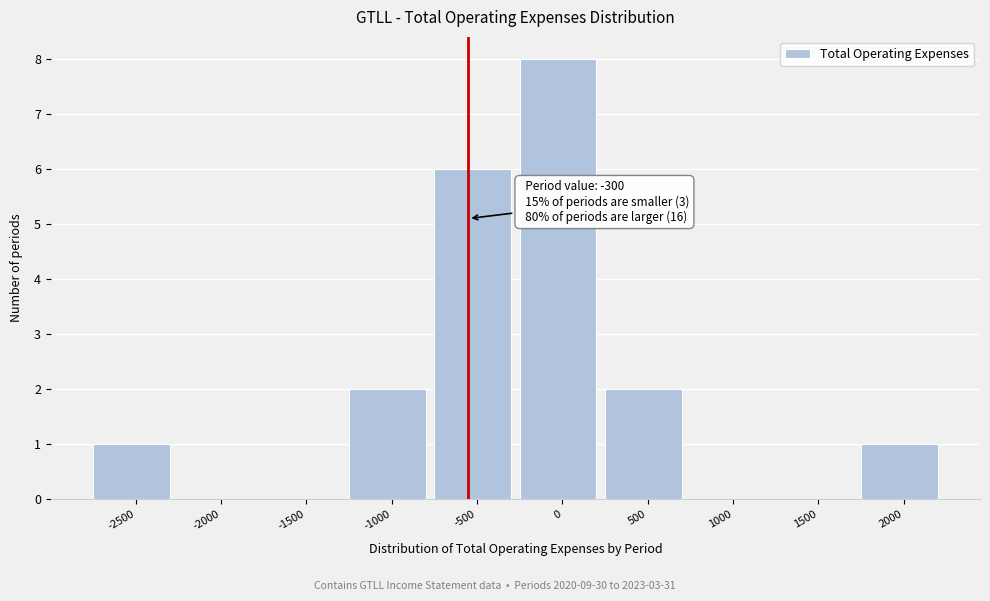

Reading left to right, what are all the values shown in this chart?

-2500=1	-2000=0	-1500=0	-1000=2	-500=6	0=8	500=2	1000=0	1500=0	2000=1